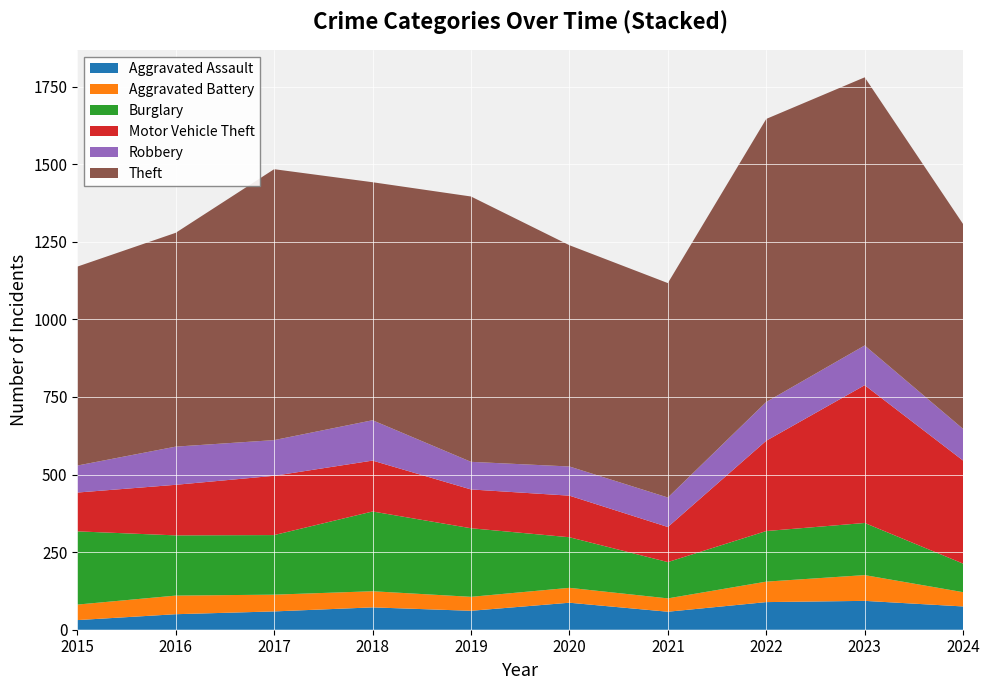

Reading left to right, list all the values displayed in this chart.

Aggravated Assault: 2015=31	2016=50	2017=59	2018=72	2019=61	2020=87	2021=58	2022=89	2023=93	2024=75
Aggravated Battery: 2015=50	2016=60	2017=54	2018=52	2019=45	2020=48	2021=43	2022=66	2023=83	2024=46
Burglary: 2015=236	2016=194	2017=192	2018=257	2019=221	2020=163	2021=117	2022=163	2023=168	2024=92
Motor Vehicle Theft: 2015=125	2016=163	2017=191	2018=164	2019=125	2020=134	2021=113	2022=291	2023=444	2024=332
Robbery: 2015=87	2016=123	2017=115	2018=130	2019=89	2020=94	2021=95	2022=125	2023=128	2024=102
Theft: 2015=641	2016=689	2017=873	2018=767	2019=855	2020=713	2021=691	2022=912	2023=864	2024=660